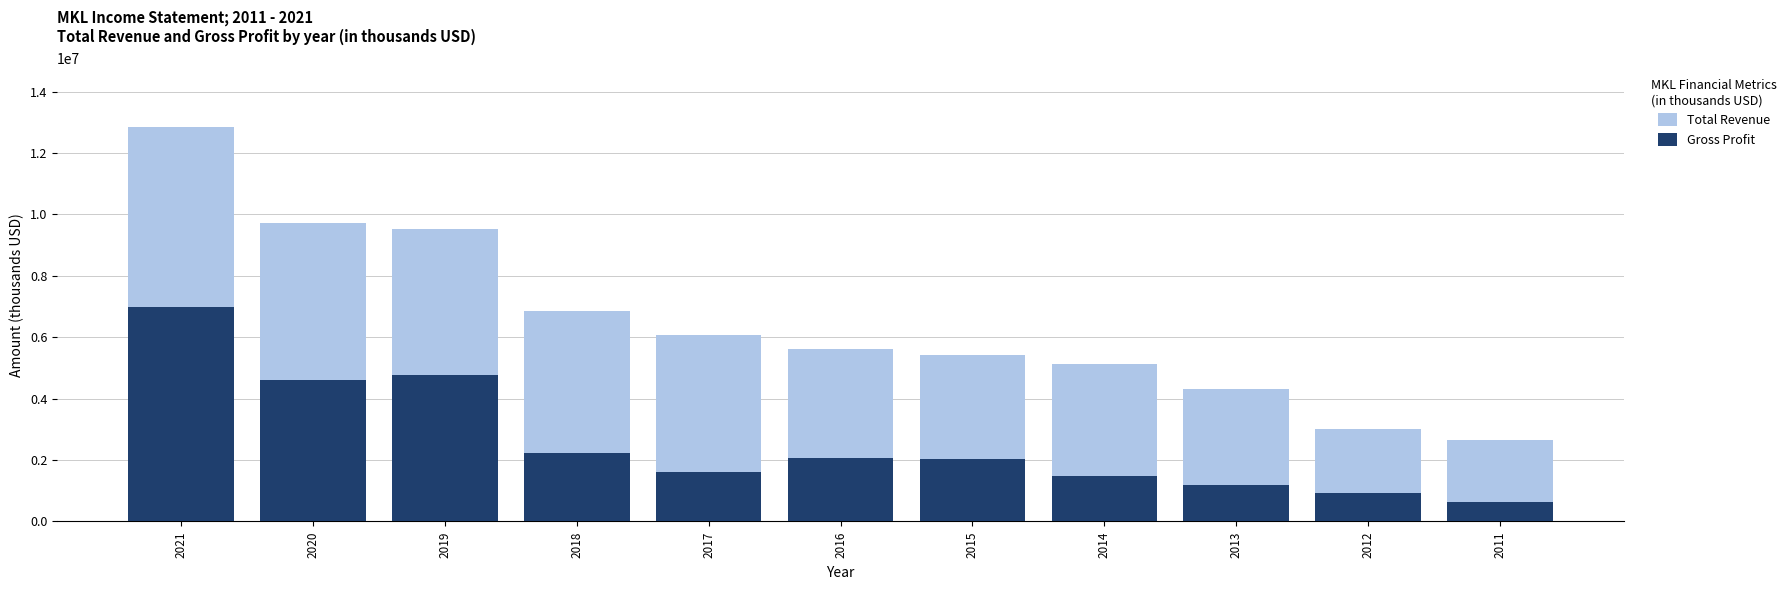

At 2014, list the series in order from largest to smallest.

Total Revenue, Gross Profit